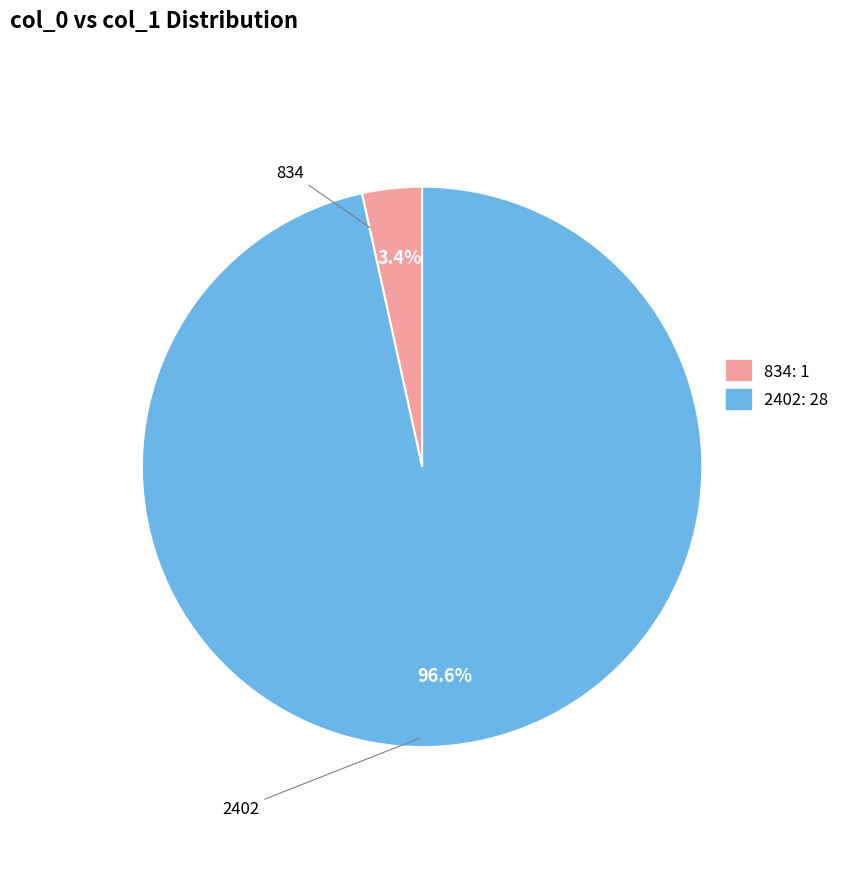

Which slice is the largest?

2402